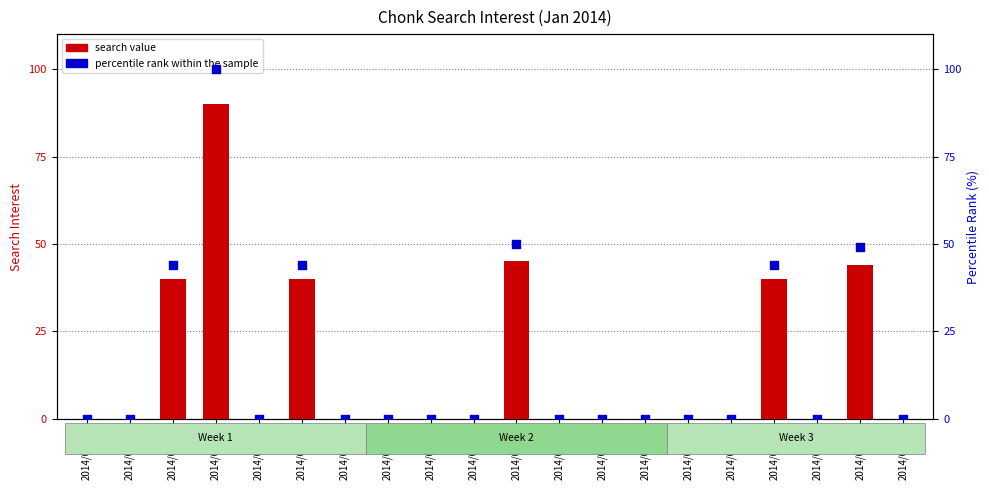

At which category is the sum across all series the highest?

2014/01/04